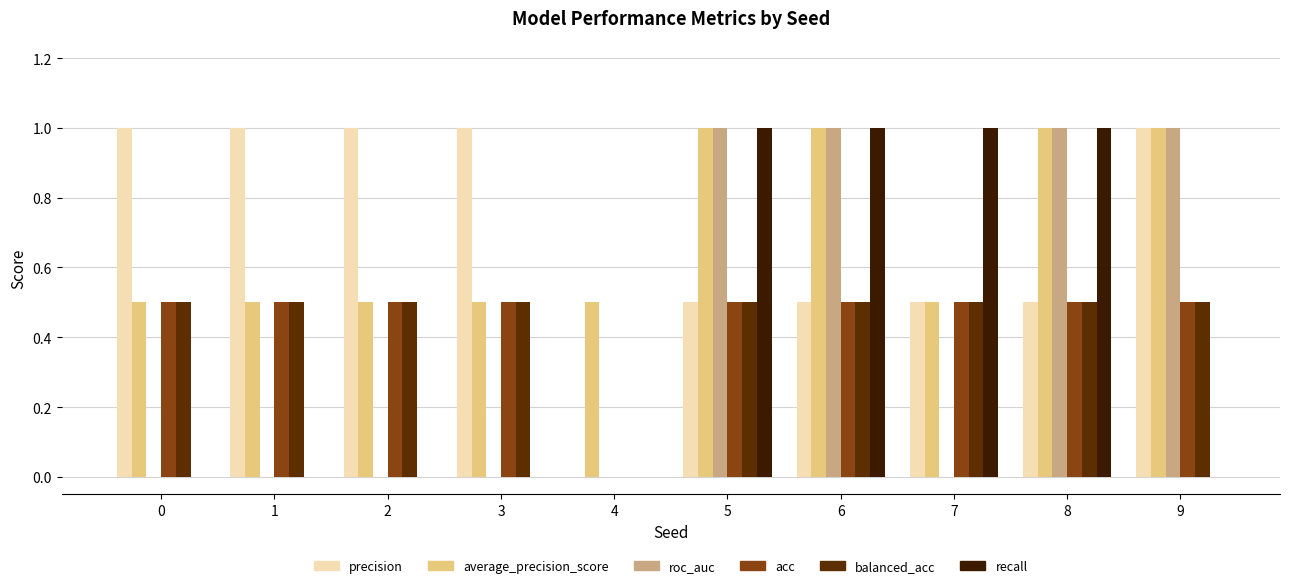

What value does the acc series have at 7?

0.5